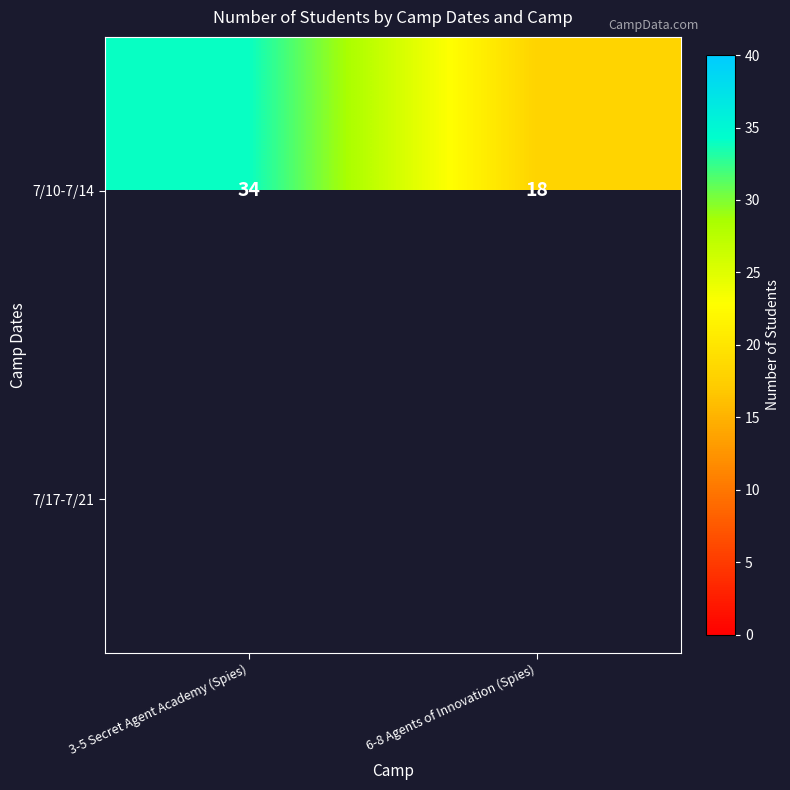

Which category has the highest value in the 7/10-7/14 series?

3-5 Secret Agent Academy (Spies)